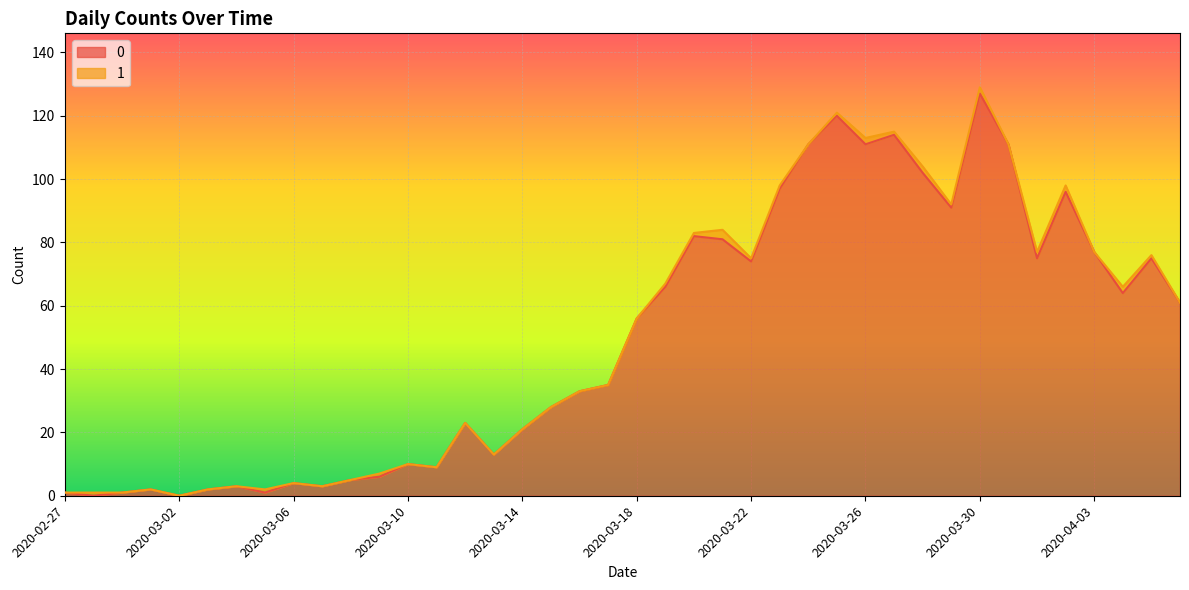

List the labels in order of value, smallest first.

2020-02-28, 2020-03-02, 2020-02-27, 2020-02-29, 2020-03-05, 2020-03-01, 2020-03-03, 2020-03-04, 2020-03-07, 2020-03-06, 2020-03-08, 2020-03-09, 2020-03-11, 2020-03-10, 2020-03-13, 2020-03-14, 2020-03-12, 2020-03-15, 2020-03-16, 2020-03-17, 2020-03-18, 2020-04-06, 2020-04-04, 2020-03-19, 2020-03-22, 2020-04-01, 2020-04-05, 2020-04-03, 2020-03-21, 2020-03-20, 2020-03-29, 2020-04-02, 2020-03-23, 2020-03-28, 2020-03-24, 2020-03-26, 2020-03-31, 2020-03-27, 2020-03-25, 2020-03-30